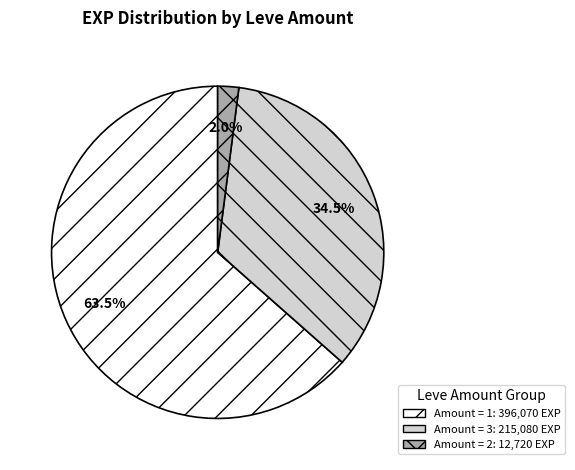

Does any single category account for the majority?

Yes